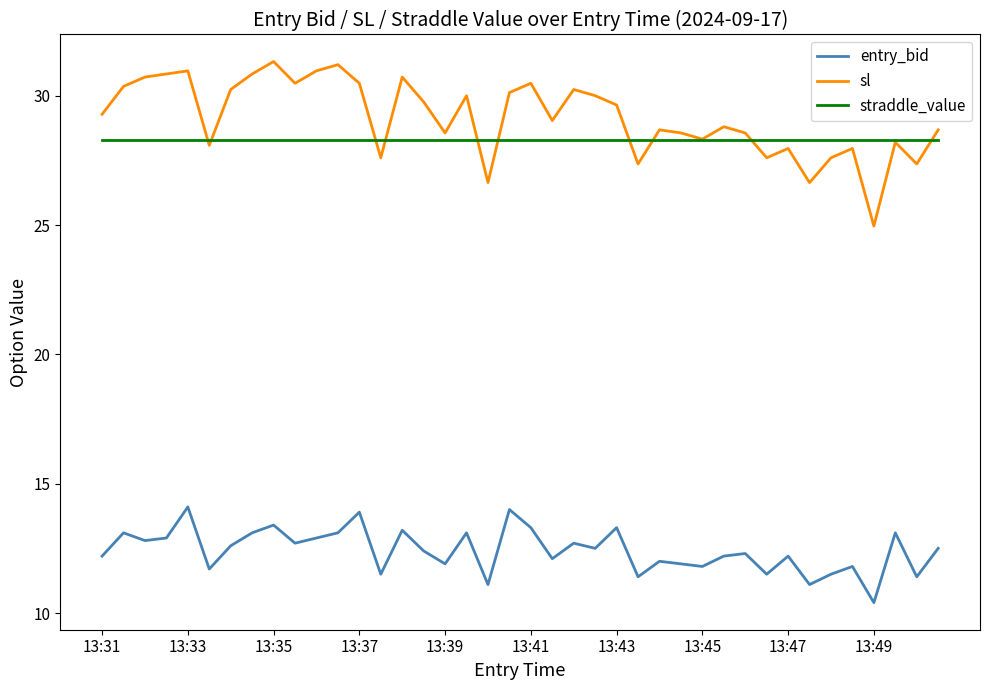

List the series in order of their peak value, lowest first.

entry_bid, straddle_value, sl